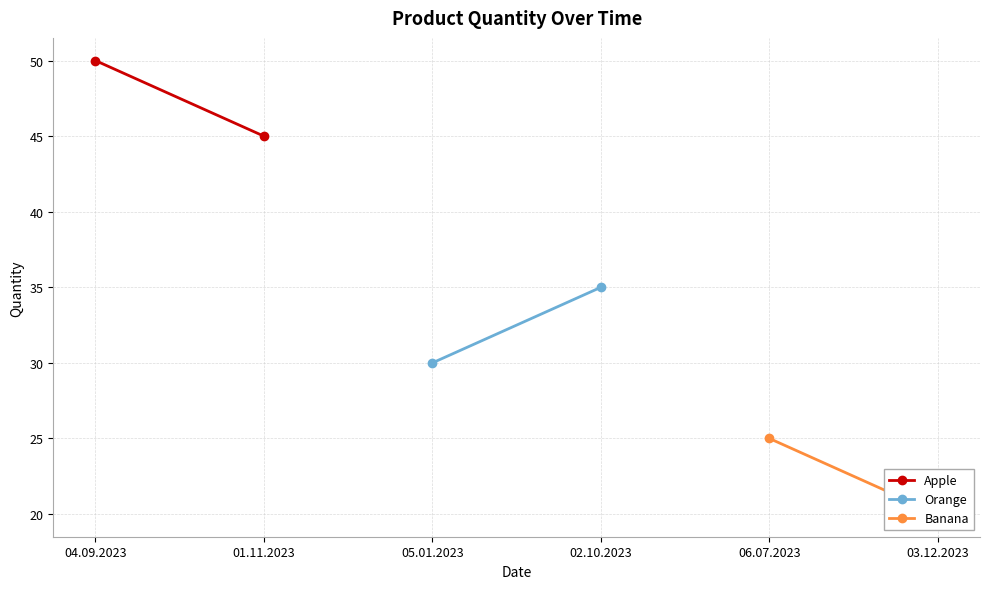

Reading left to right, what are all the values shown in this chart?

Apple: 50	45
Orange: 30	35
Banana: 25	20